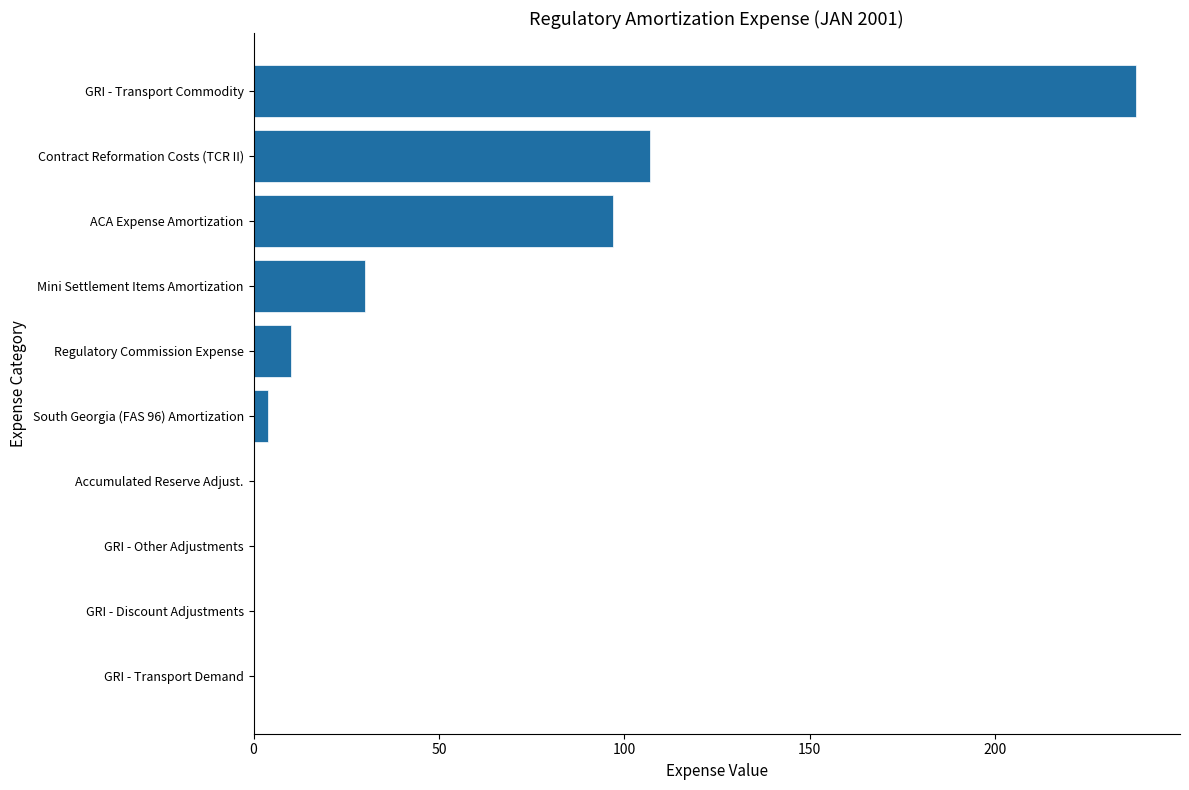

Does the chart contain stacked bars?

No